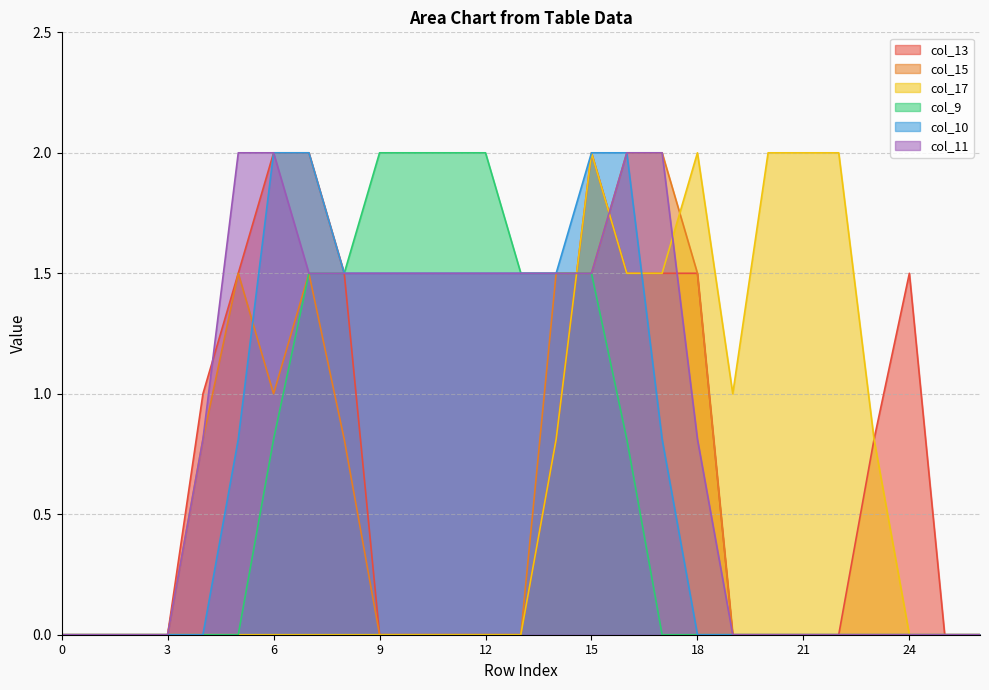

Where is col_17 nearest to the value 1?

19